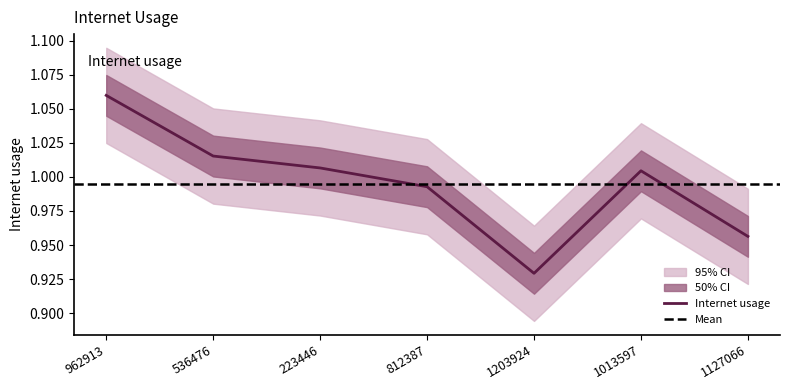

Rank the categories by value from lowest to highest.

1203924, 1127066, 812387, 1013597, 223446, 536476, 962913